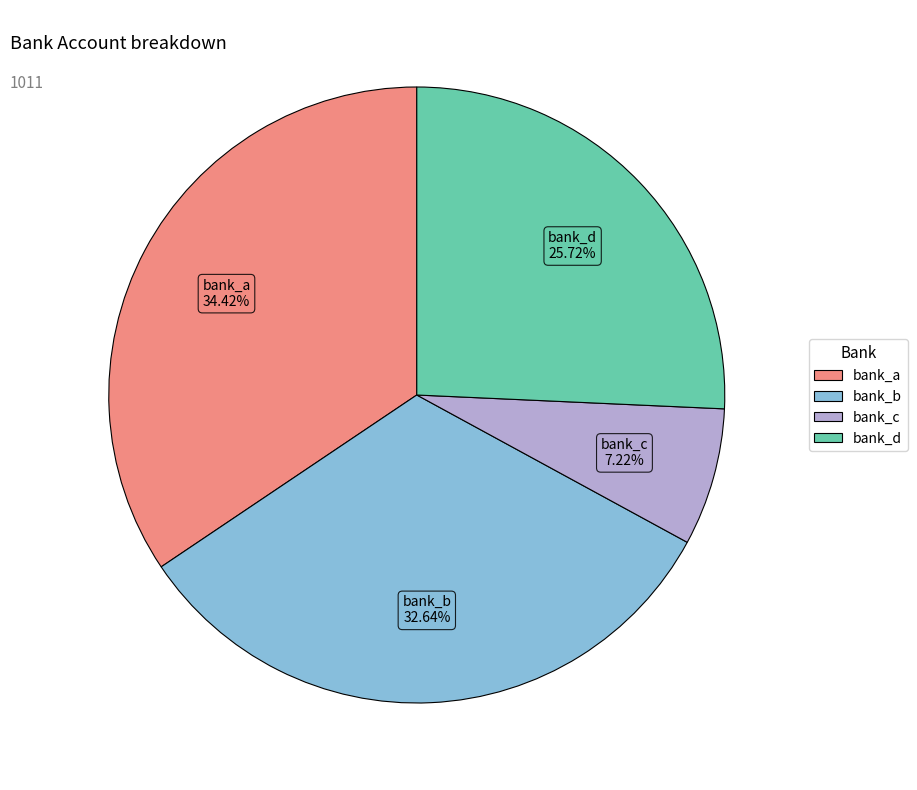

True or false: bank_a accounts for 34% of the total.

True